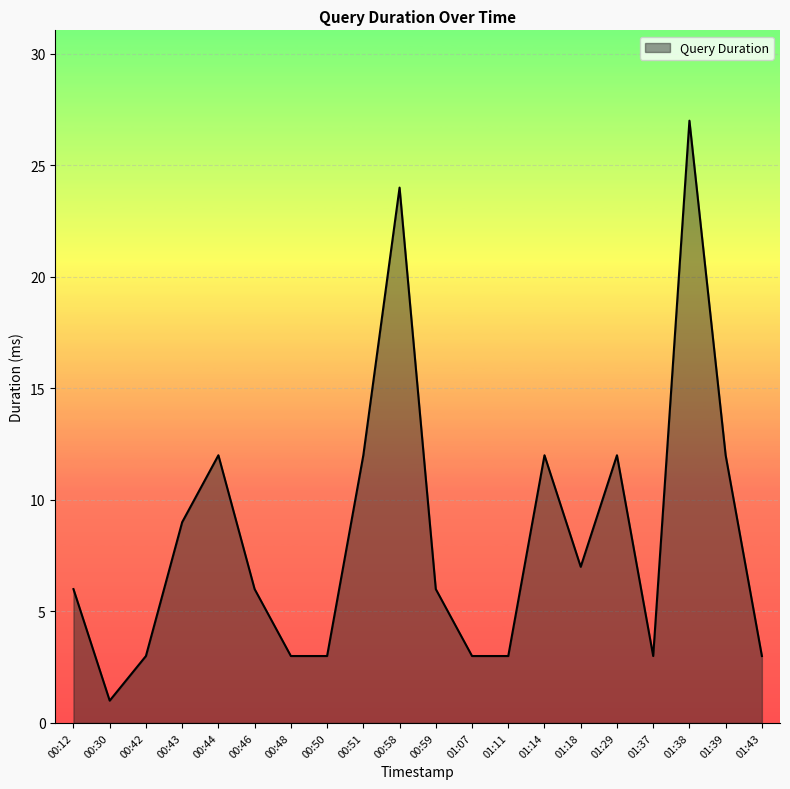

What position from the right is 00:59?

10